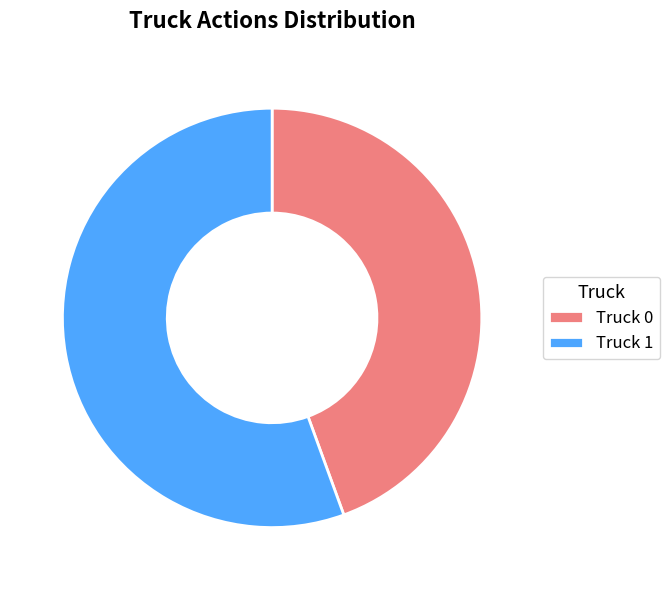

The Truck 0 slice represents 44% of the pie. True or false?

True